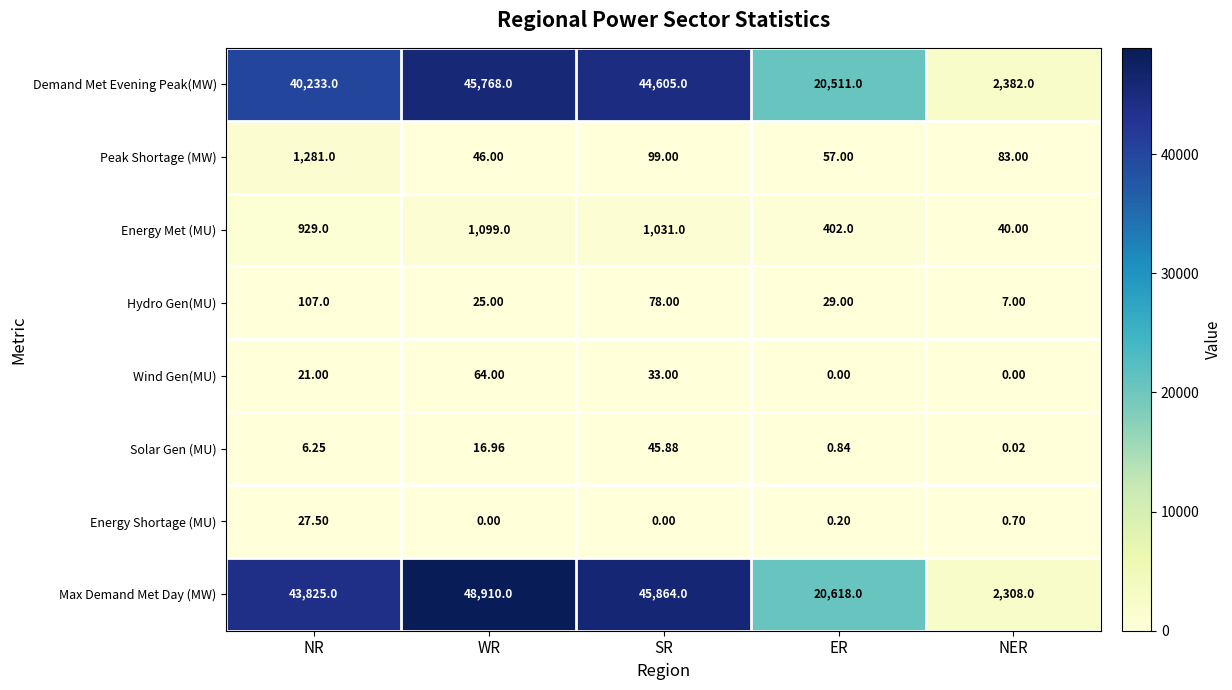

What is the maximum value shown in the chart?

48910.0